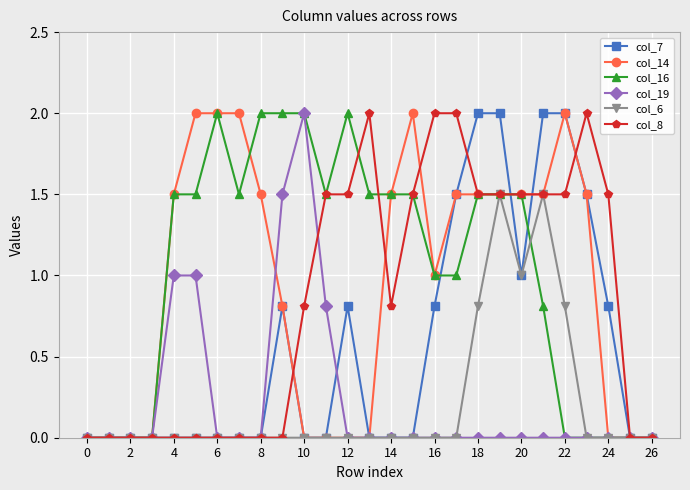

How many series are shown in this chart?

6